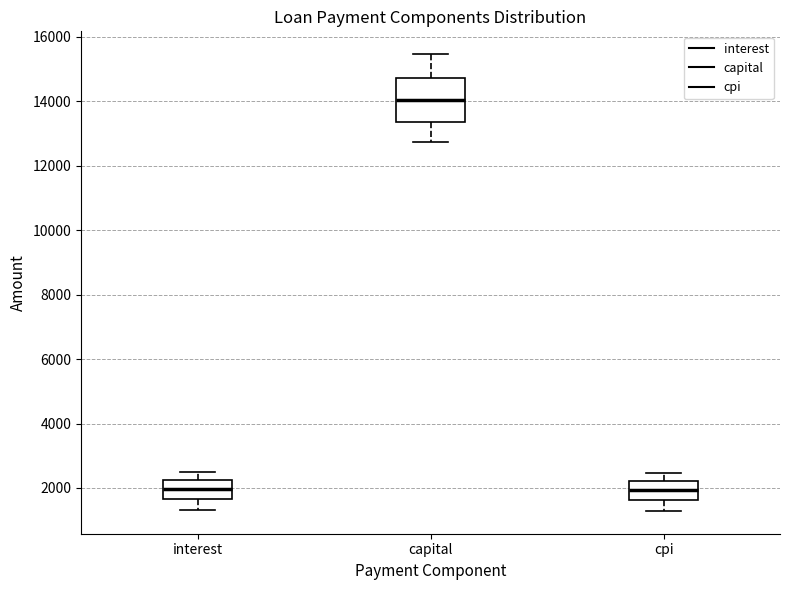

Comparing the boxes themselves (not the whiskers), which one is the tallest?

capital